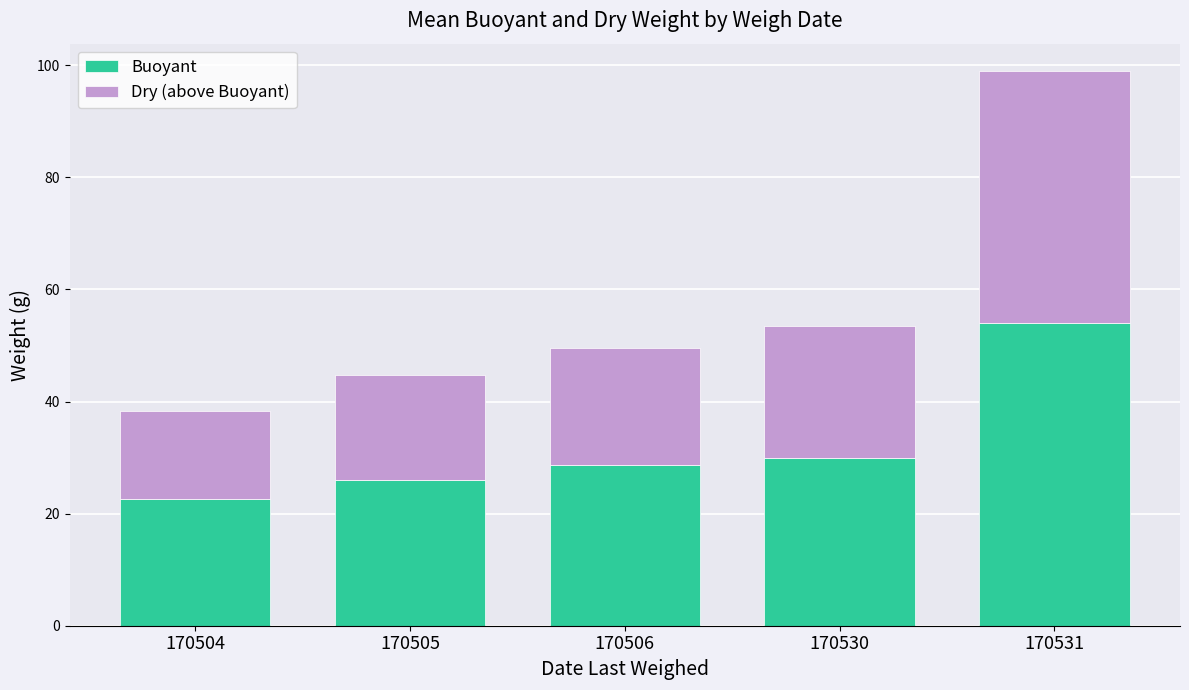

At which category is the sum across all series the highest?

170531